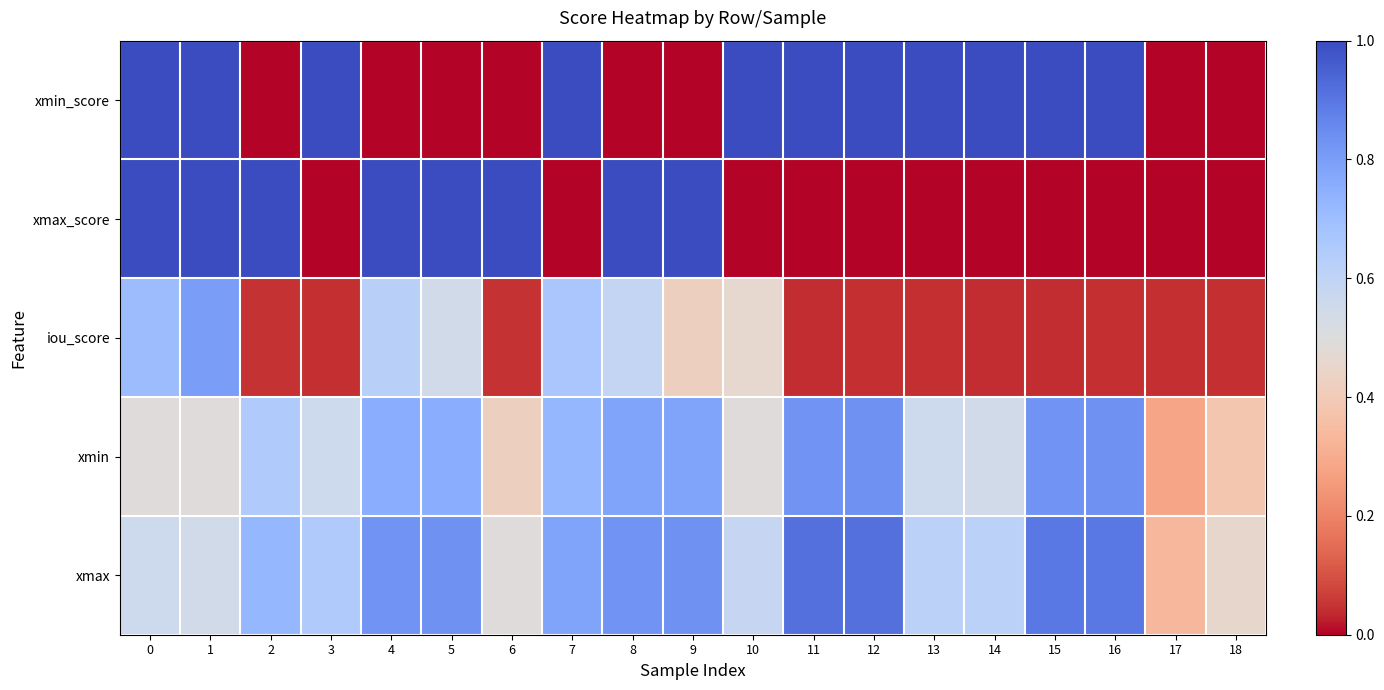

At how many categories does at least one series exceed 0?

19